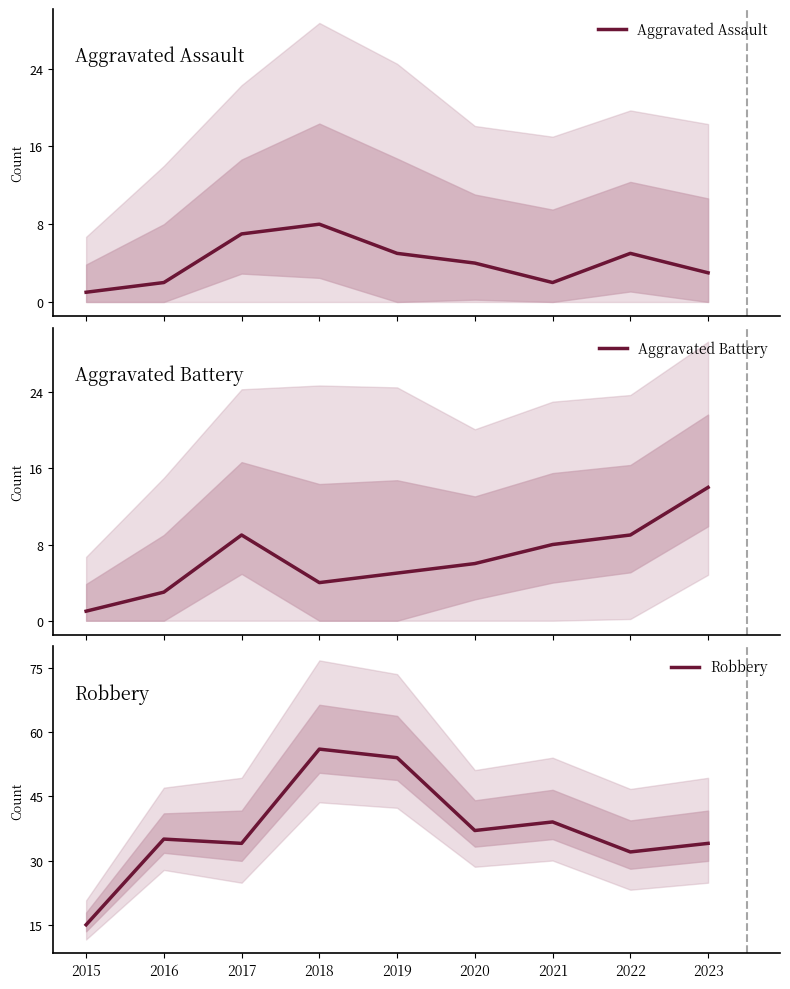

The Aggravated Assault series shows 1 at 2015. True or false?

True